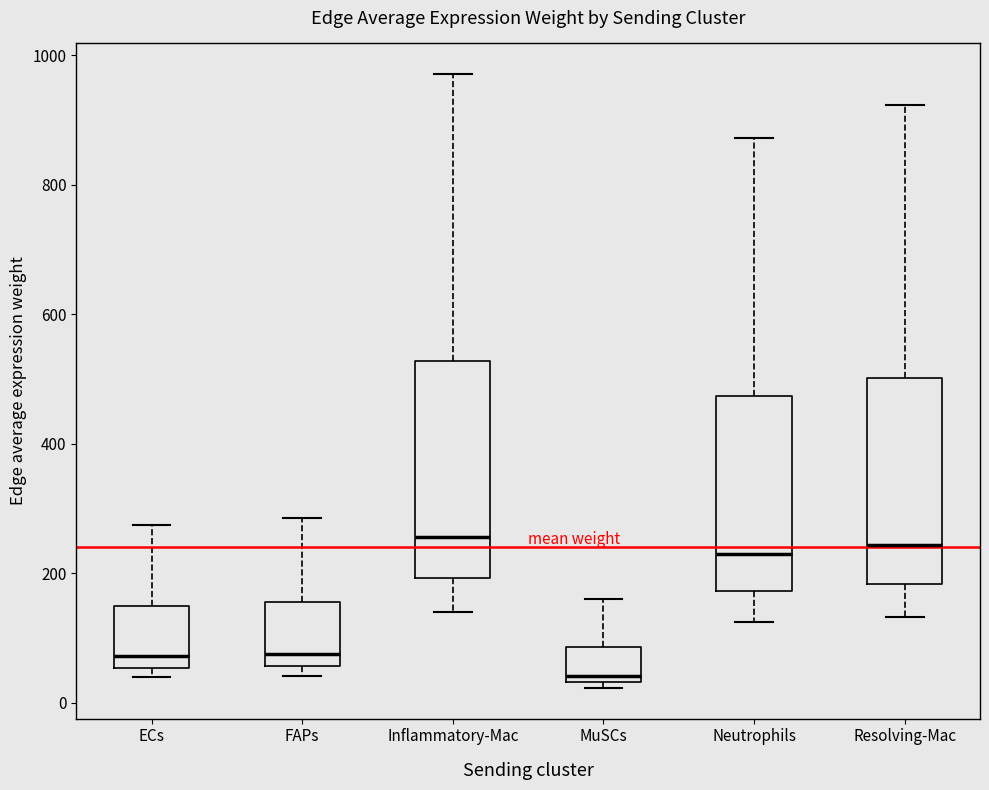

Reading left to right, transcribe this box plot: for each box, give where its median line is, the range the box spans, and where its two whiskers end, as read against the y-axis. The values are not printed on the chart, so give them approximately, as read against the axis.

ECs: median 80, box 60 to 140, whiskers 40 to 280
FAPs: median 80, box 60 to 160, whiskers 40 to 280
Inflammatory-Mac: median 260, box 200 to 520, whiskers 140 to 980
MuSCs: median 40 (just above the box's lower edge), box 40 to 80, whiskers 20 to 160
Neutrophils: median 220, box 180 to 480, whiskers 120 to 880
Resolving-Mac: median 240, box 180 to 500, whiskers 140 to 920